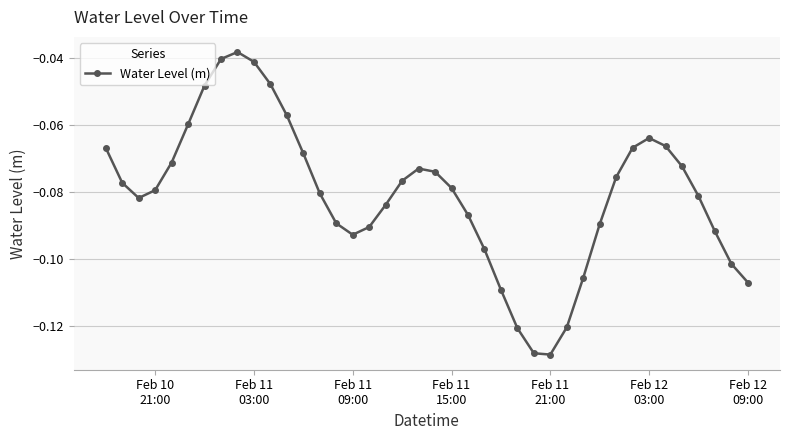

What is the sum of all values?

-3.2